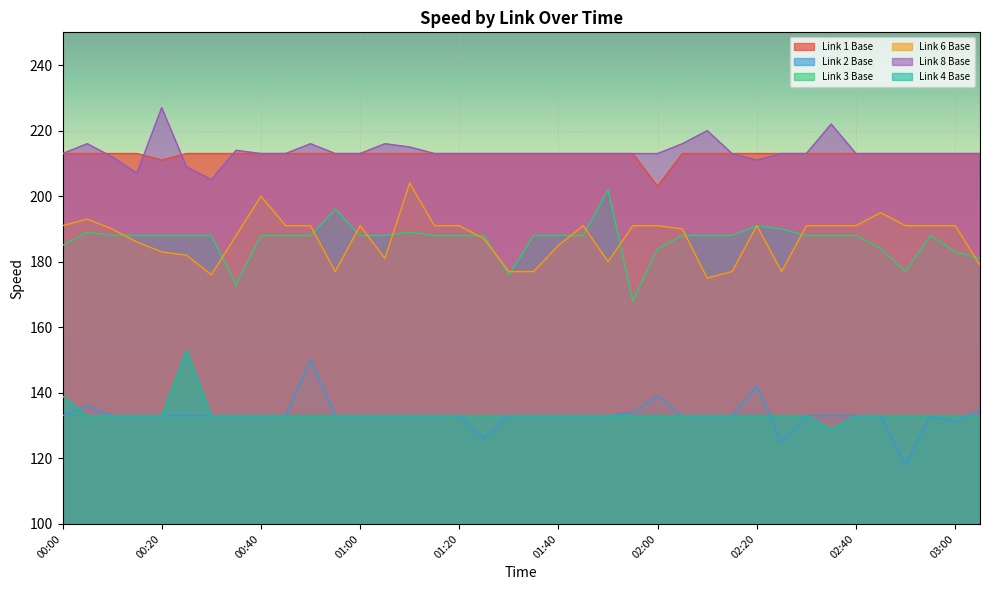

Is it true that Link 2 Base equals 133 at 02:45?

True